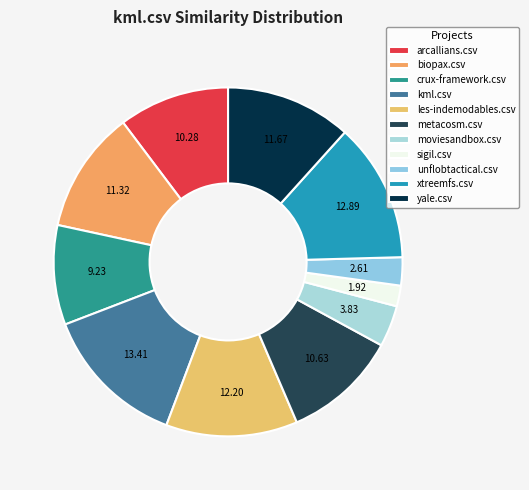

Which slice is the largest?

kml.csv